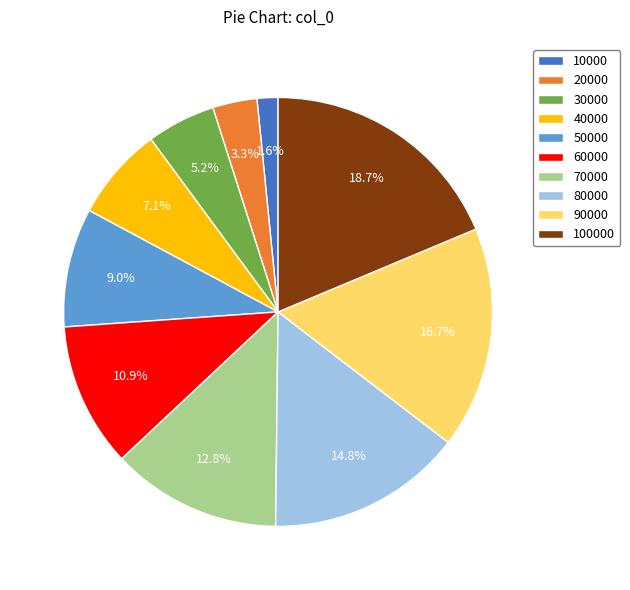

How many slices are in this pie chart?

10